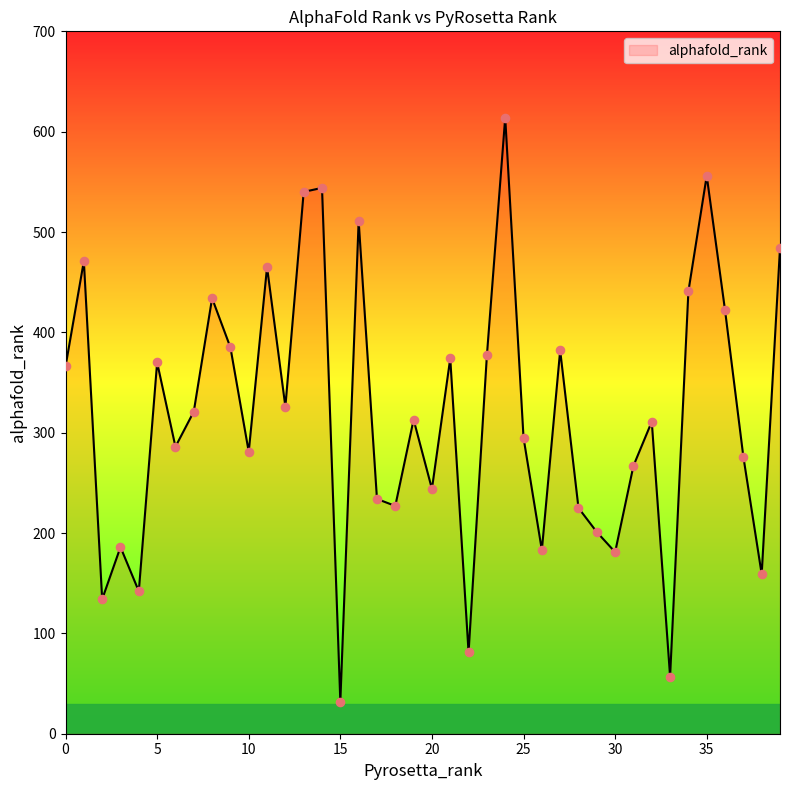

What is the maximum value shown in the chart?

614